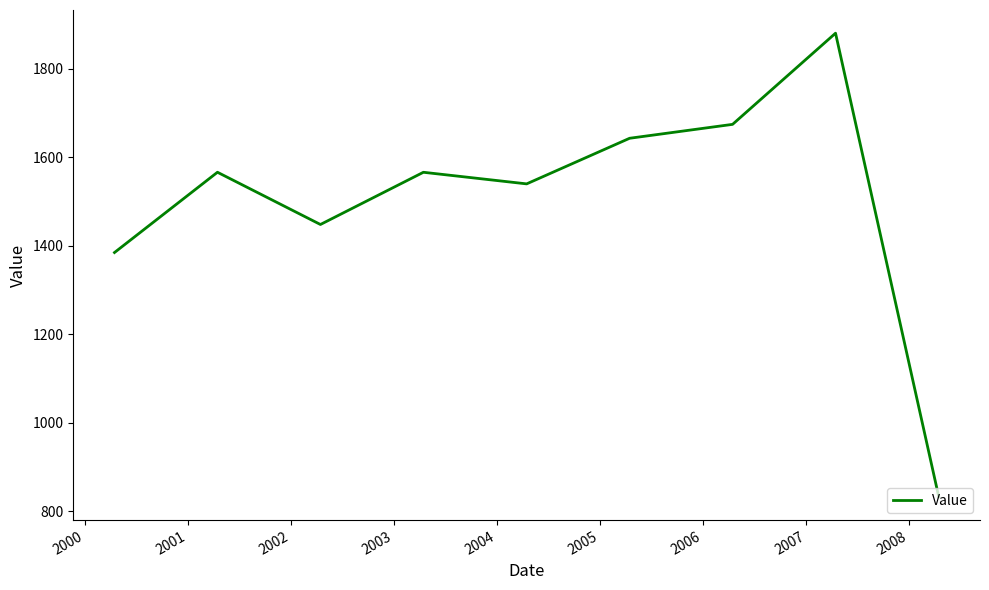

What is the greatest value displayed?

1879.8